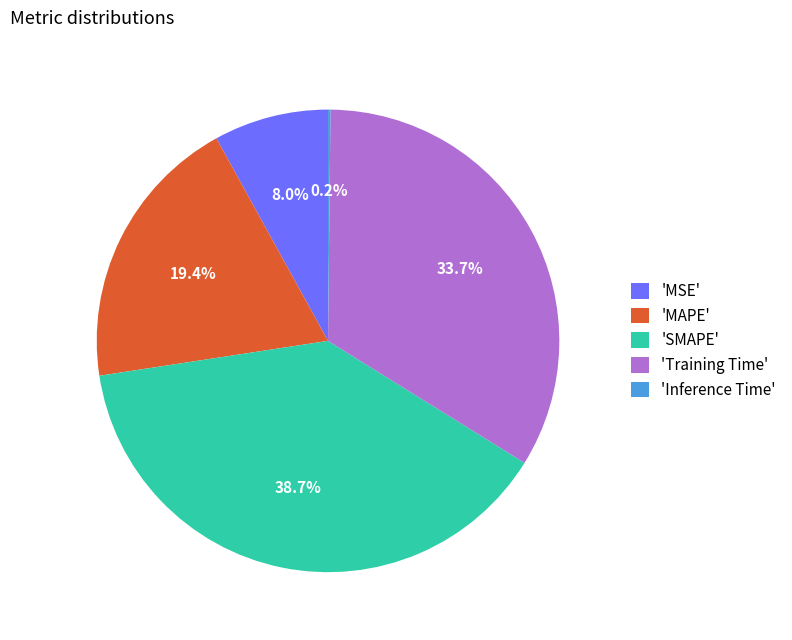

Between 'SMAPE' and 'MAPE', which is larger?

'SMAPE'